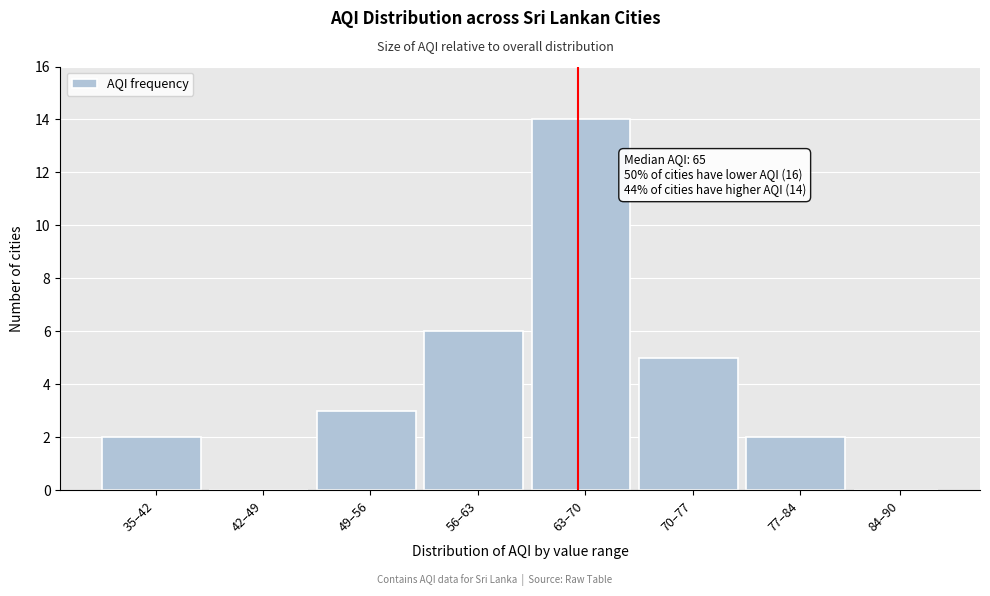

Reading left to right, what are all the values shown in this chart?

35–42=2	42–49=0	49–56=3	56–63=6	63–70=14	70–77=5	77–84=2	84–90=0